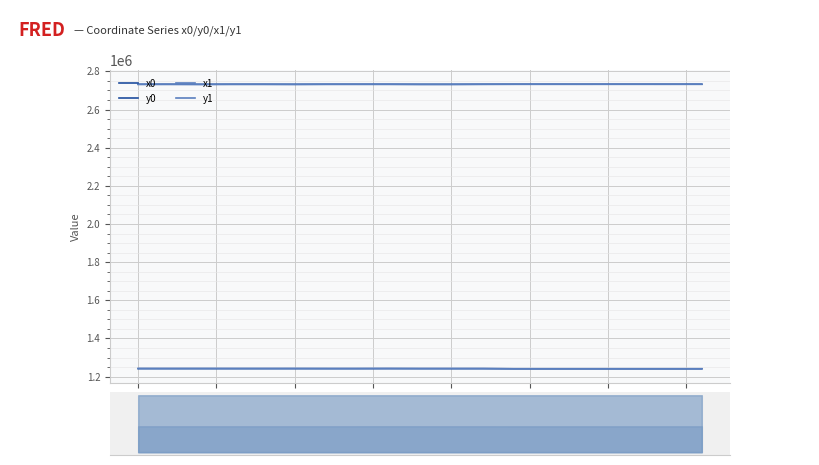

The x0 series shows 2732771.5 at 14. True or false?

True